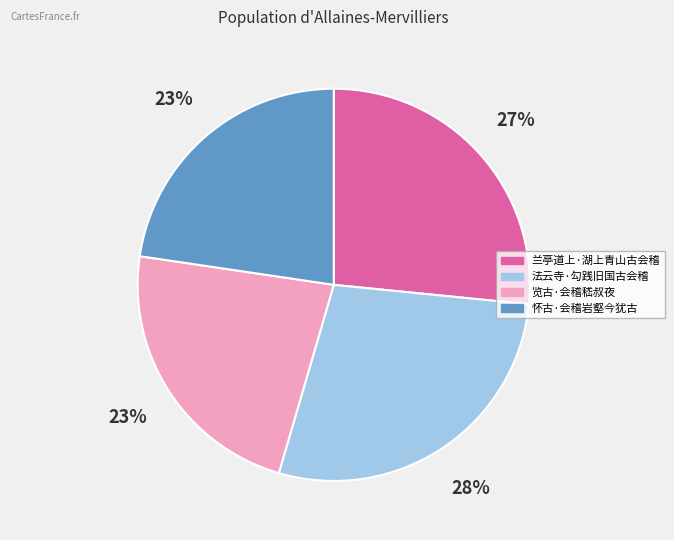

Do 览古·会稽嵇叔夜 and 怀古·会稽岩壑今犹古 together represent more than half of the pie?

No